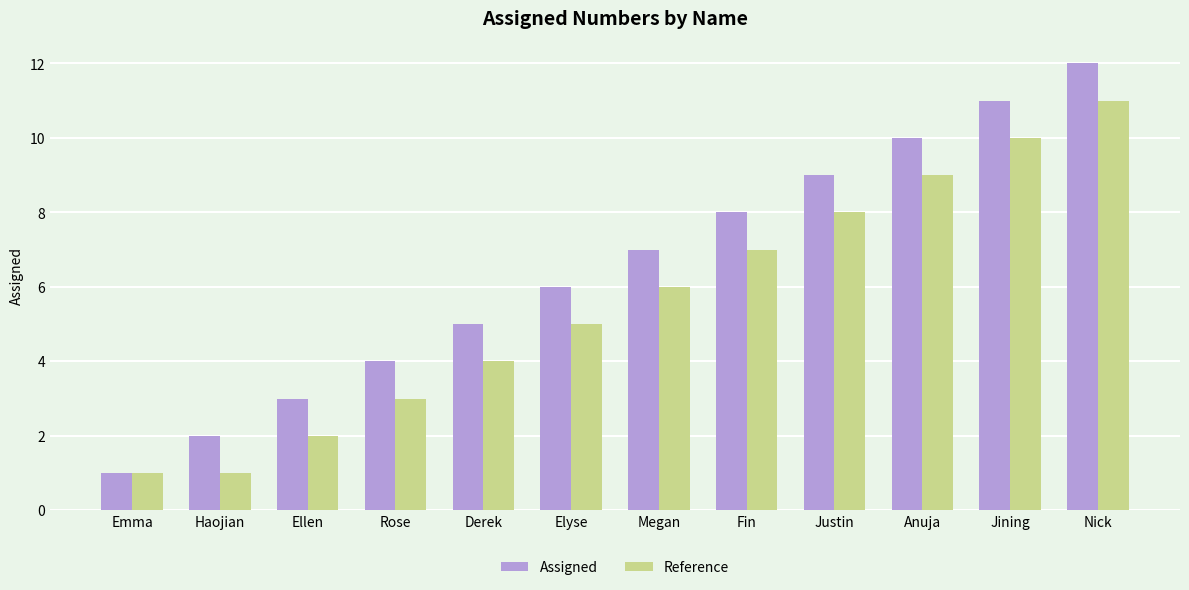

How many bars are there in each group?

2